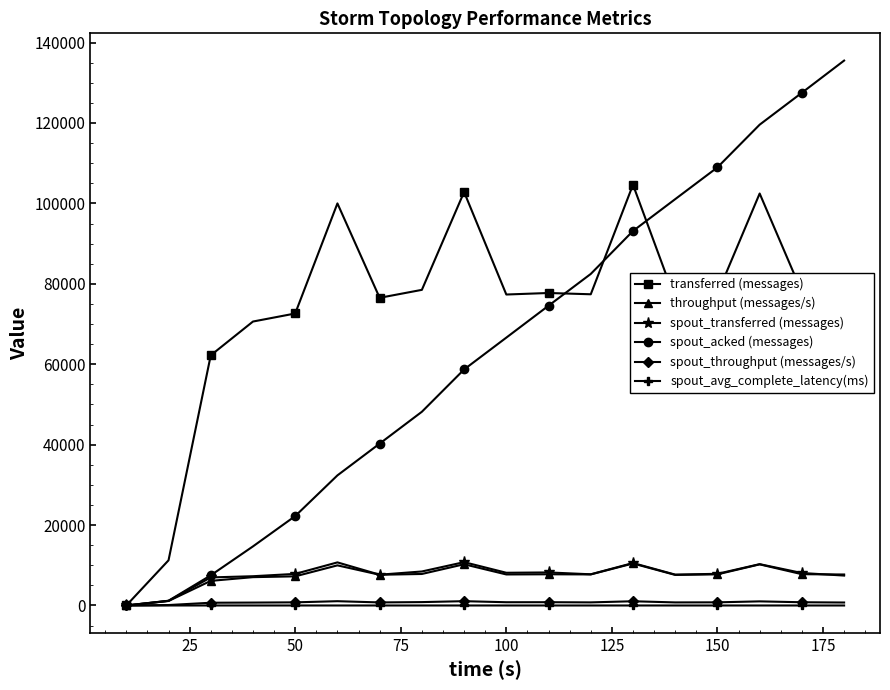

What is the value of the spout_transferred (messages) point at the 16th from the left?

10280.0